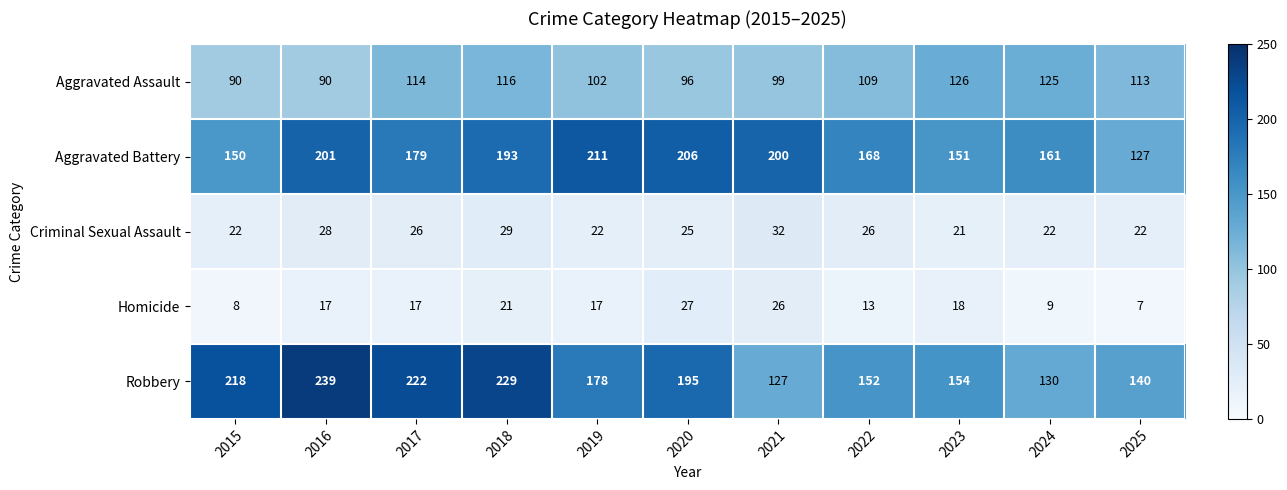

At how many categories does at least one series exceed 156?

9